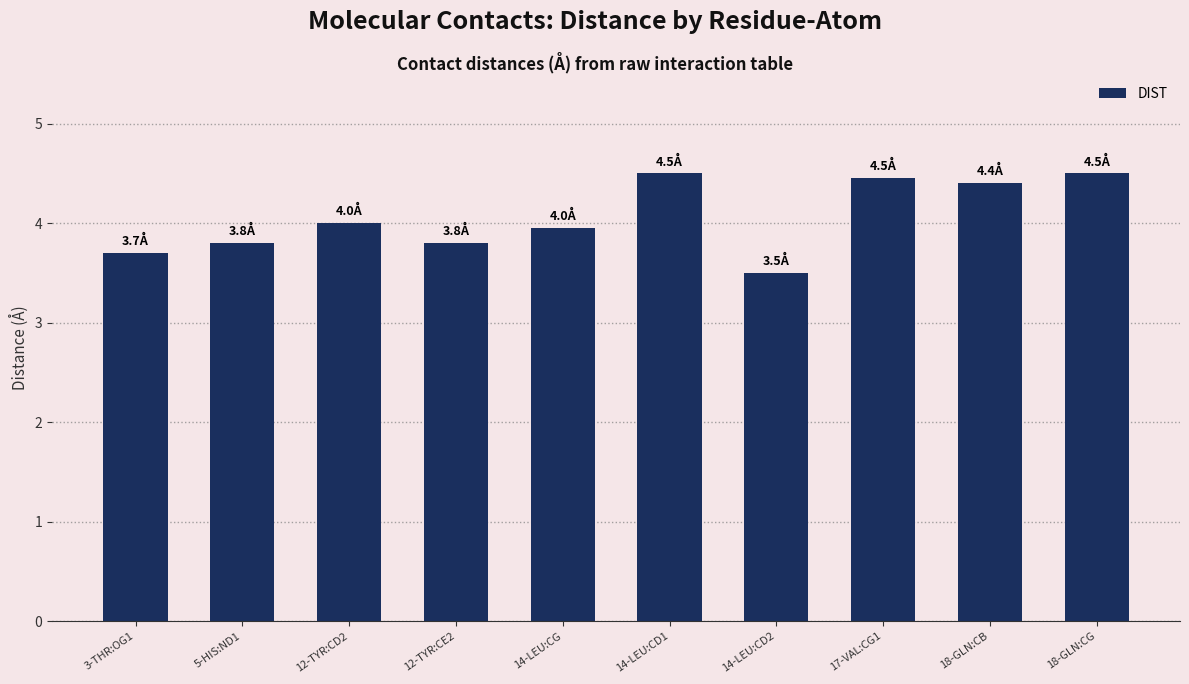

What is the label of the 10th bar from the right?

3-THR:OG1